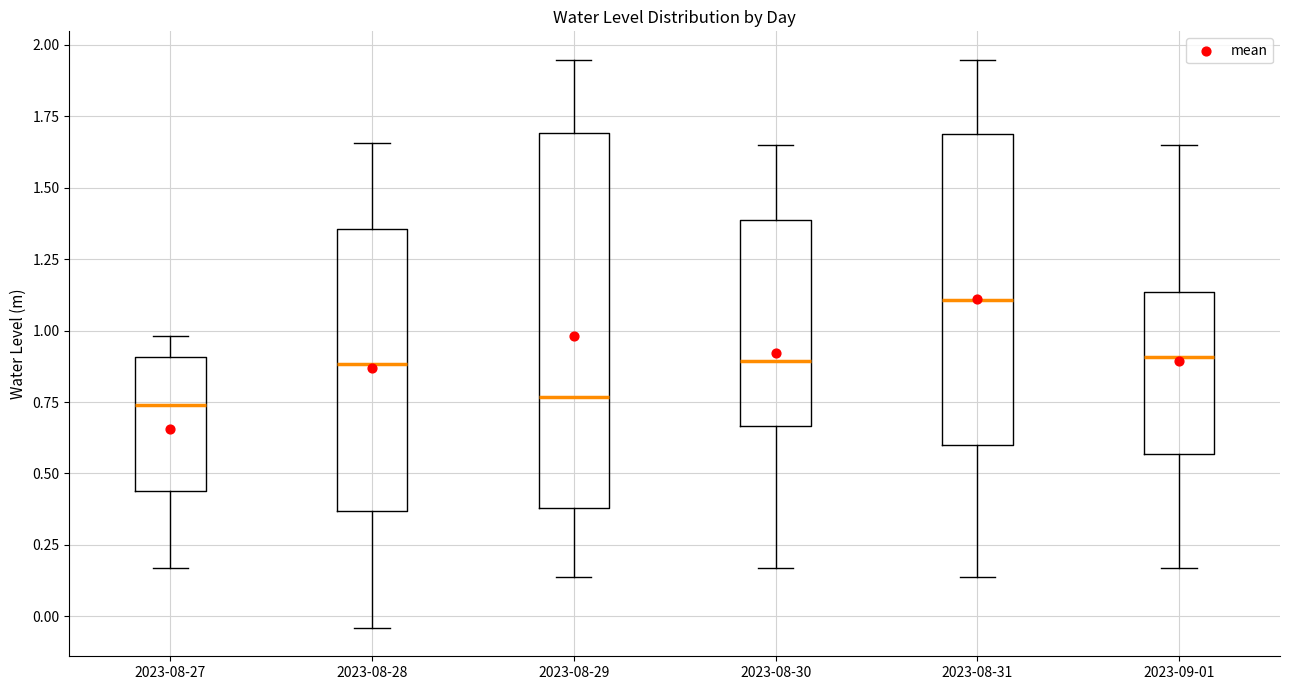

Reading left to right, read every box against the y-axis: the position of its median line, the range the box covers, and the ends of its whiskers. The values are not printed on the chart, so give them approximately, as read against the axis.

2023-08-27: median 0.75, box 0.45 to 0.90, whiskers 0.15 to 1.00
2023-08-28: median 0.90, box 0.35 to 1.35, whiskers -0.05 to 1.65
2023-08-29: median 0.75, box 0.40 to 1.70, whiskers 0.15 to 1.95
2023-08-30: median 0.90, box 0.65 to 1.40, whiskers 0.15 to 1.65
2023-08-31: median 1.10, box 0.60 to 1.70, whiskers 0.15 to 1.95
2023-09-01: median 0.90, box 0.55 to 1.15, whiskers 0.15 to 1.65